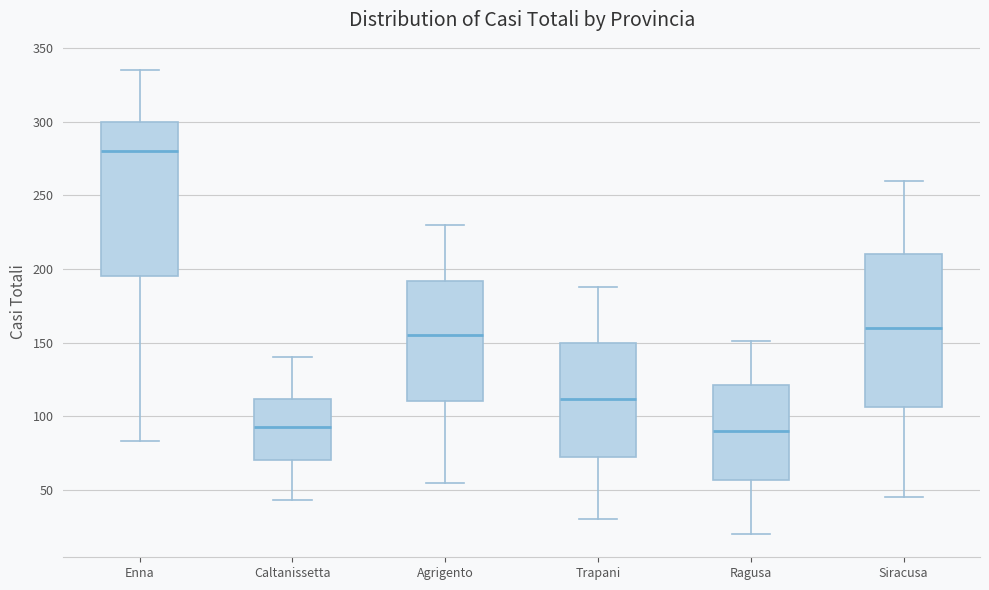

Reading left to right, read every box against the y-axis: the position of its median line, the range the box covers, and the ends of its whiskers. The values are not printed on the chart, so give them approximately, as read against the axis.

Enna: median 280, box 195 to 300, whiskers 85 to 335
Caltanissetta: median 95, box 70 to 110, whiskers 45 to 140
Agrigento: median 155, box 110 to 190, whiskers 55 to 230
Trapani: median 110, box 70 to 150, whiskers 30 to 190
Ragusa: median 90, box 55 to 120, whiskers 20 to 150
Siracusa: median 160, box 105 to 210, whiskers 45 to 260